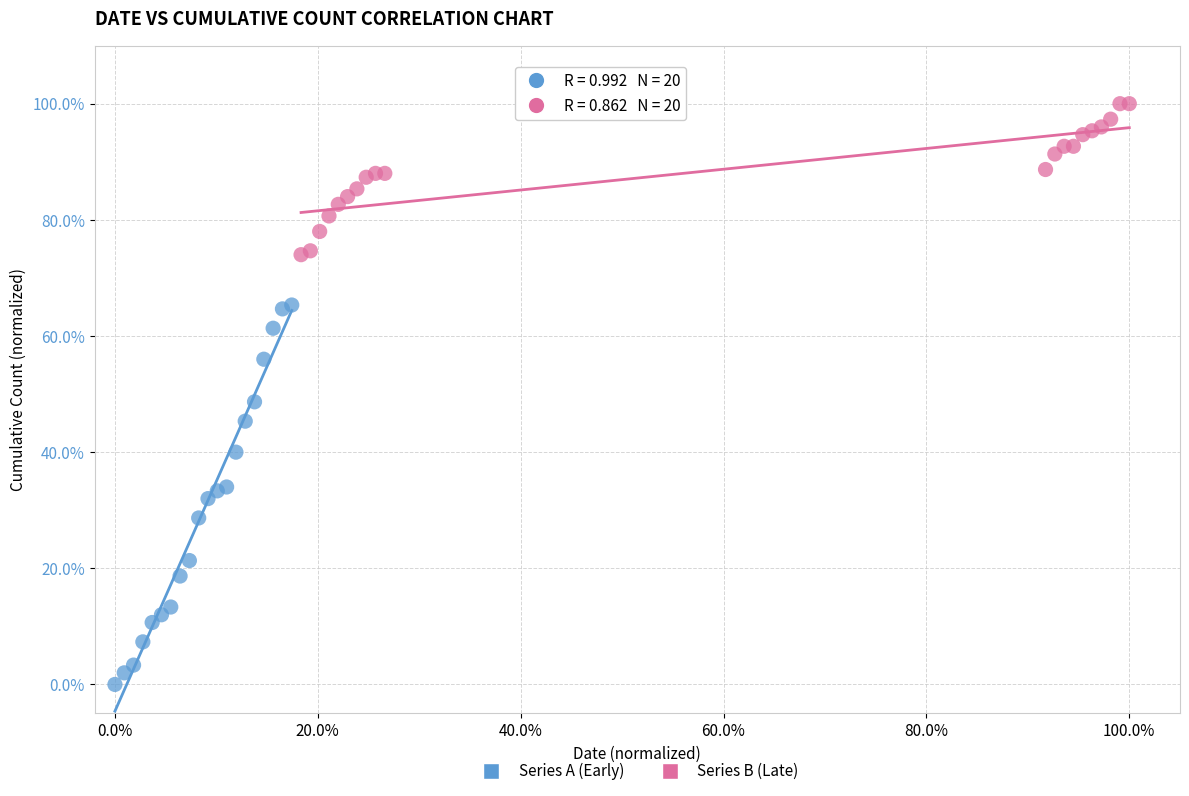

What are all the series names shown in the legend?

Series A (Early), Series B (Late)